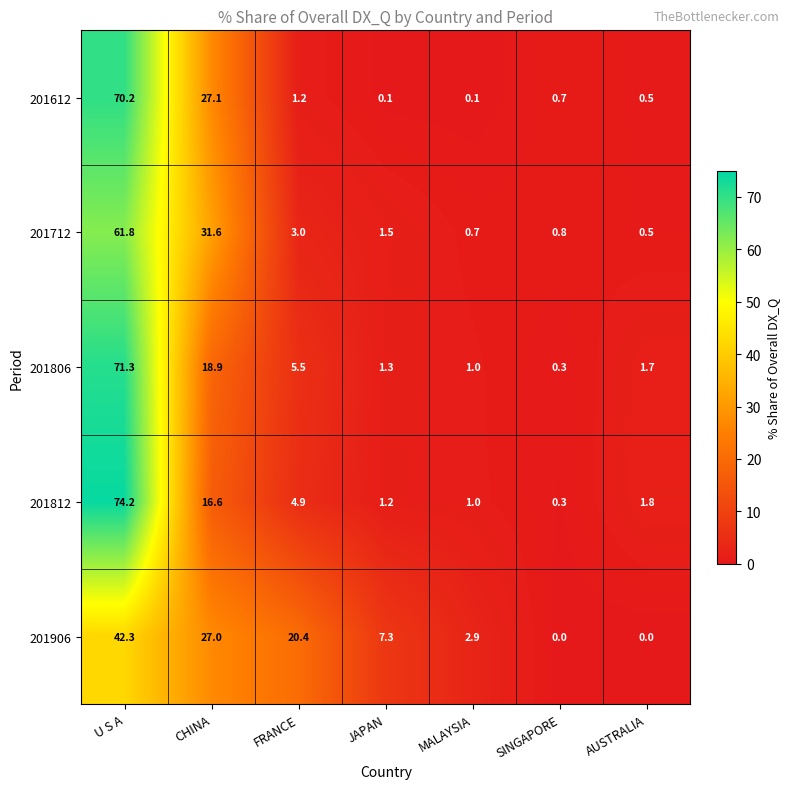

What is the difference between the highest and lowest values at FRANCE?

19.2